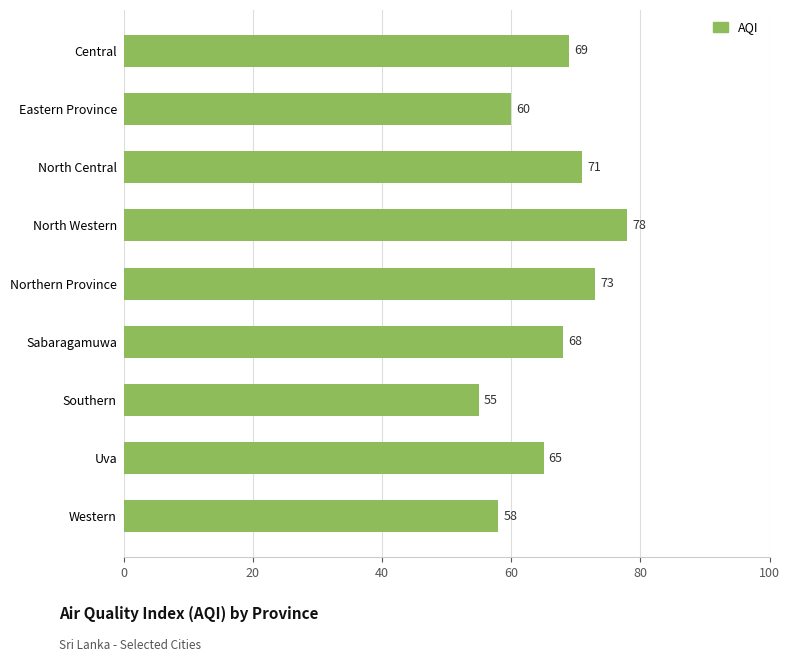

Are the bars horizontal?

Yes